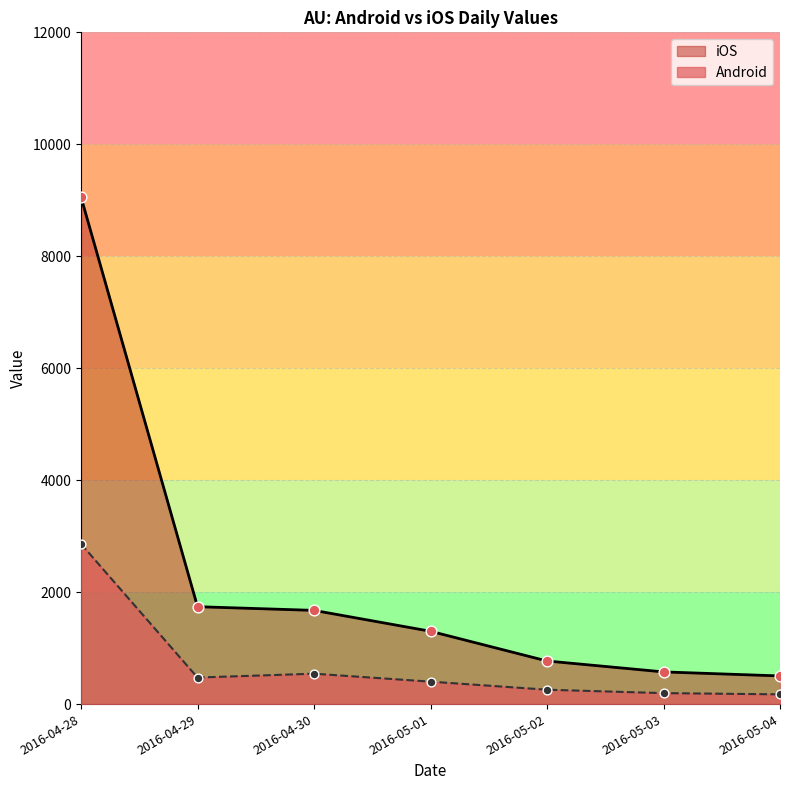

Is the value of iOS at 2016-05-03 greater than the value of Android at 2016-05-04?

Yes